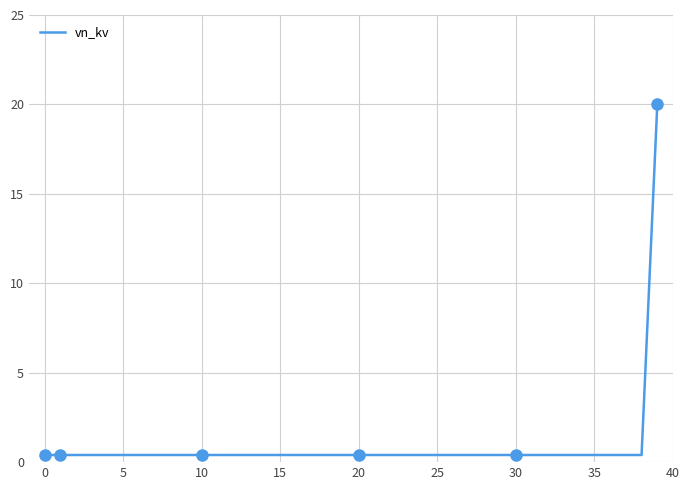

True or false: vn_kv has a value of 0.4 at 30.

True